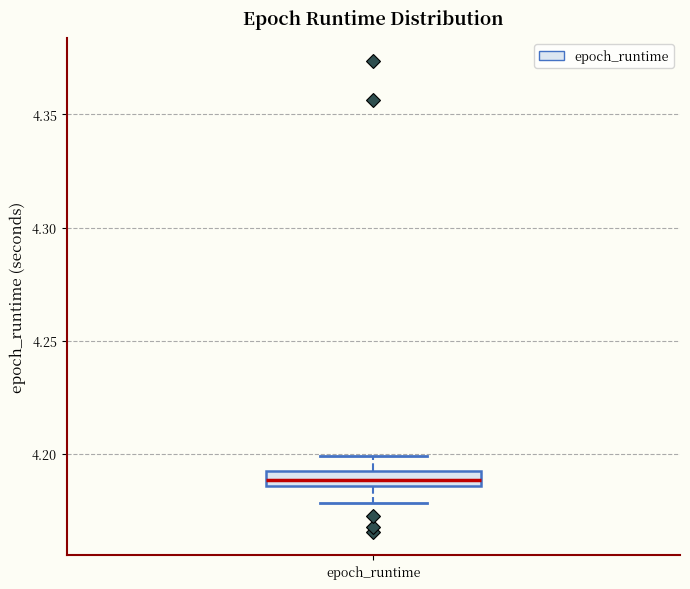

Where does the upper whisker of the box for epoch_runtime end on the y-axis? The values are not printed on the chart, so give them approximately, as read against the axis.

4.200